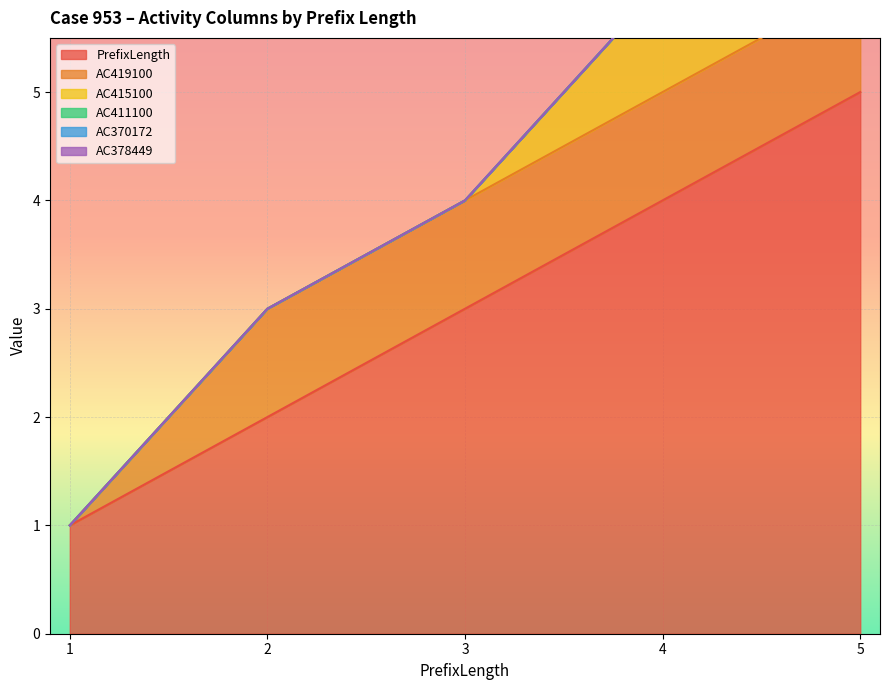

What is the difference between the second highest and minimum values in the PrefixLength series?

3